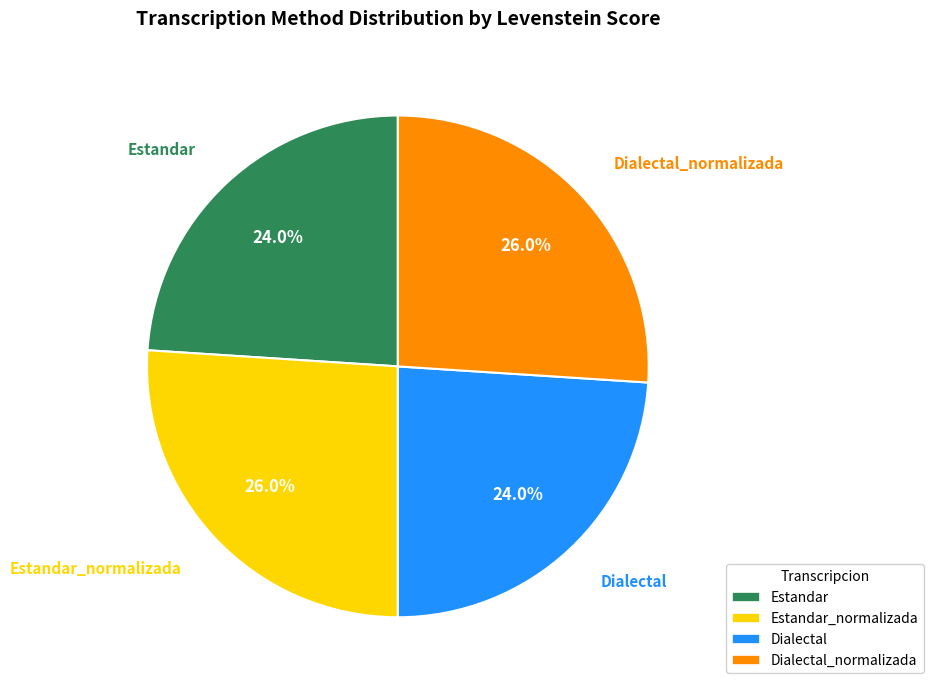

To the nearest percent, what is the difference between the largest and smallest slice percentages?

2%